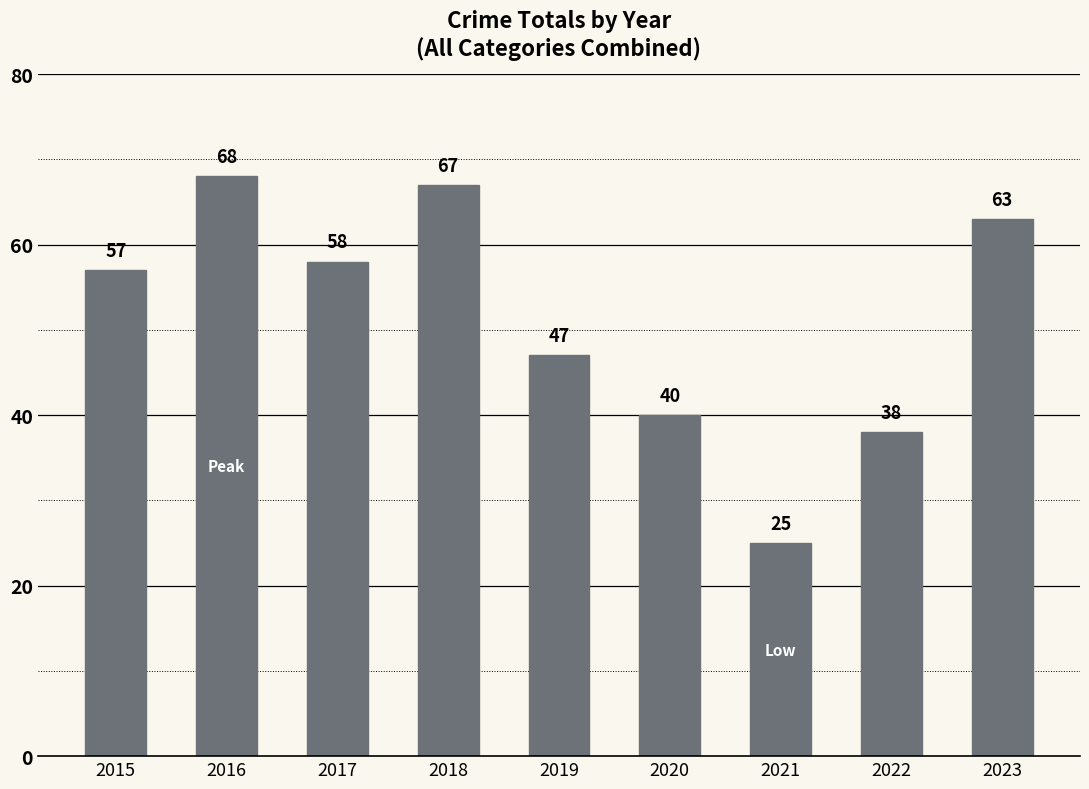

What is the ratio of the value at 2023 to the value at 2019?

1.3